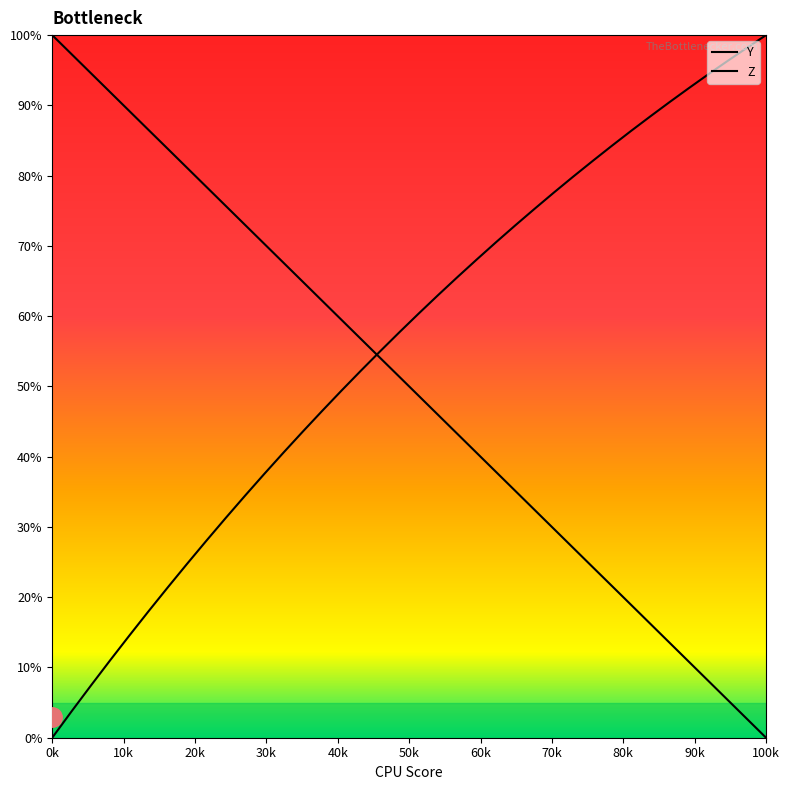

True or false: Y and Z cross at least once.

True